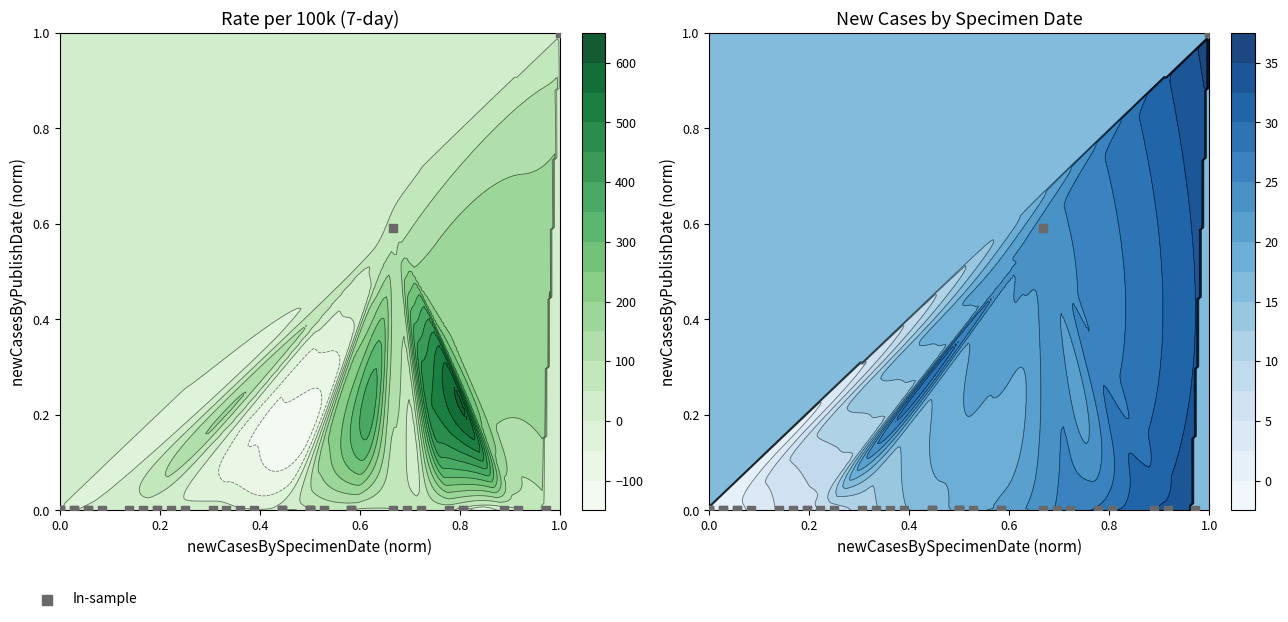

True or false: the data shows 0.4 at 0.6.

False